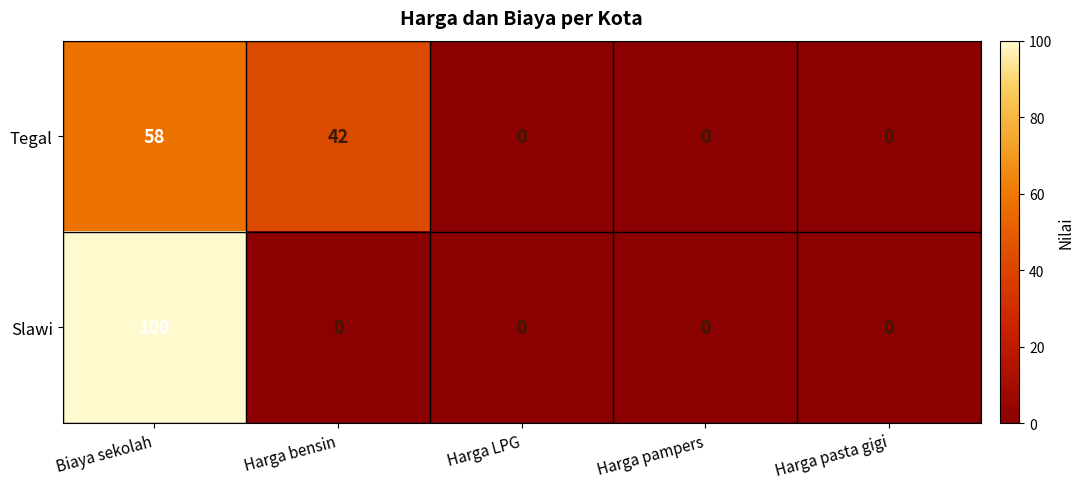

What is the average value of the Slawi series?

20